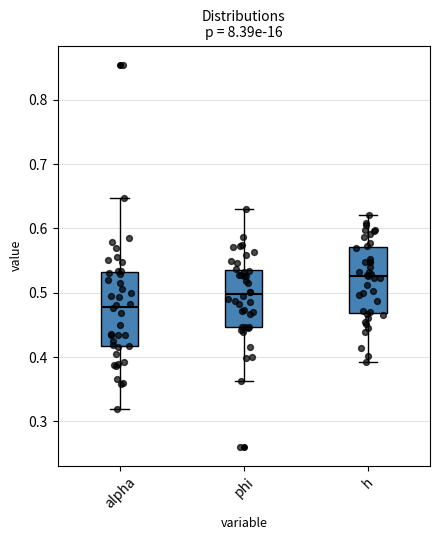

Reading left to right, read every box against the y-axis: the position of its median line, the range the box covers, and the ends of its whiskers. The values are not printed on the chart, so give them approximately, as read against the axis.

alpha: median 0.48, box 0.42 to 0.53, whiskers 0.32 to 0.65
phi: median 0.50, box 0.45 to 0.54, whiskers 0.36 to 0.63
h: median 0.53, box 0.47 to 0.57, whiskers 0.39 to 0.62